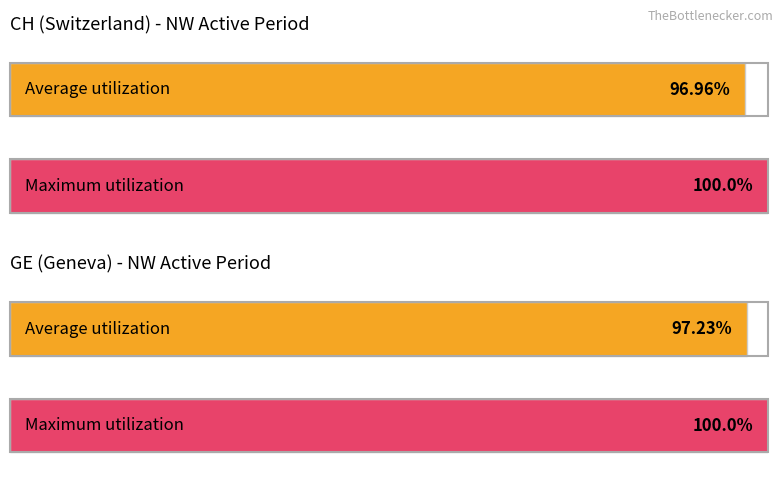

The CH series shows 1 at NW=1. True or false?

True